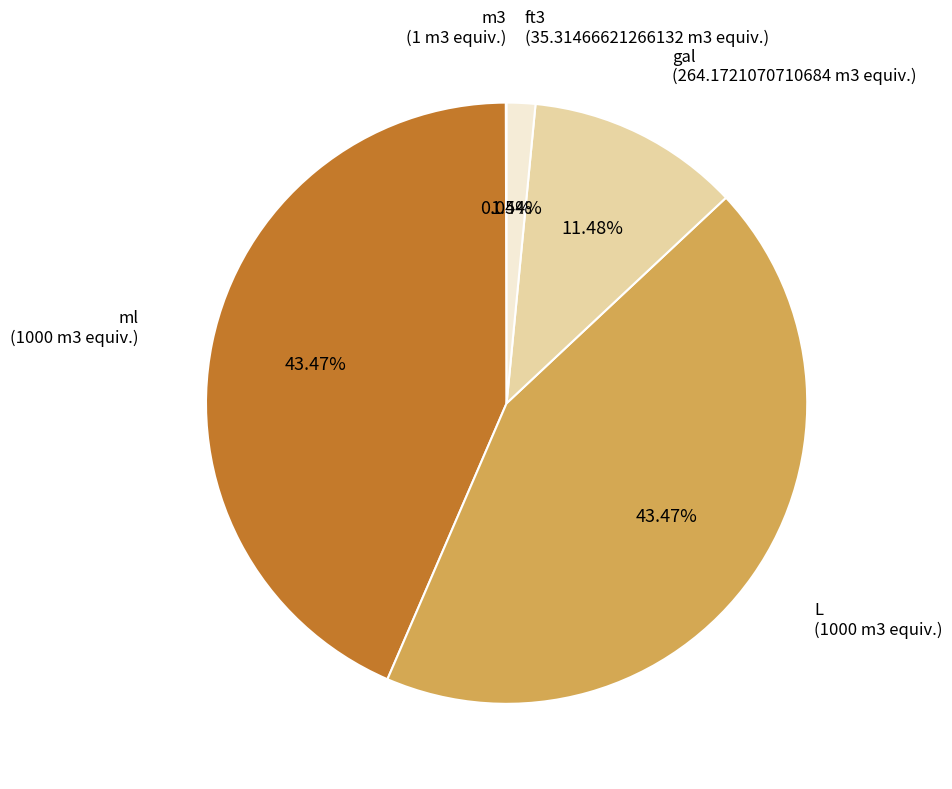

Is there any slice that represents more than half of the pie?

No